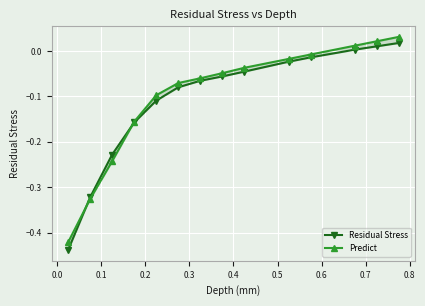

What is the minimum value shown in the chart?

-0.4